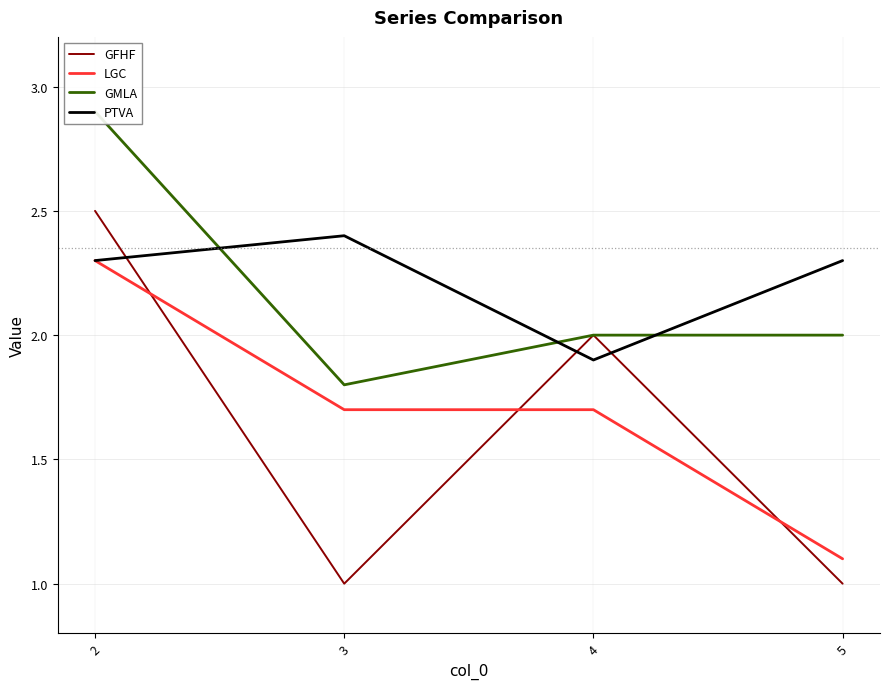

True or false: GFHF has more than 1 interior local peaks.

False